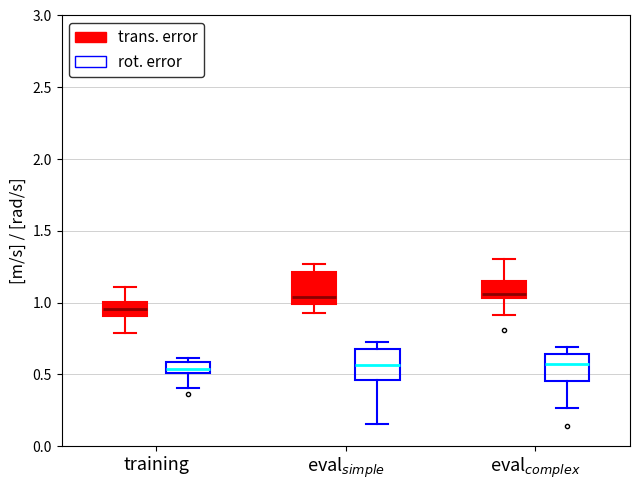

Where does the median line of the box for training (rot. error) sit on the y-axis? The values are not printed on the chart, so give them approximately, as read against the axis.

0.55